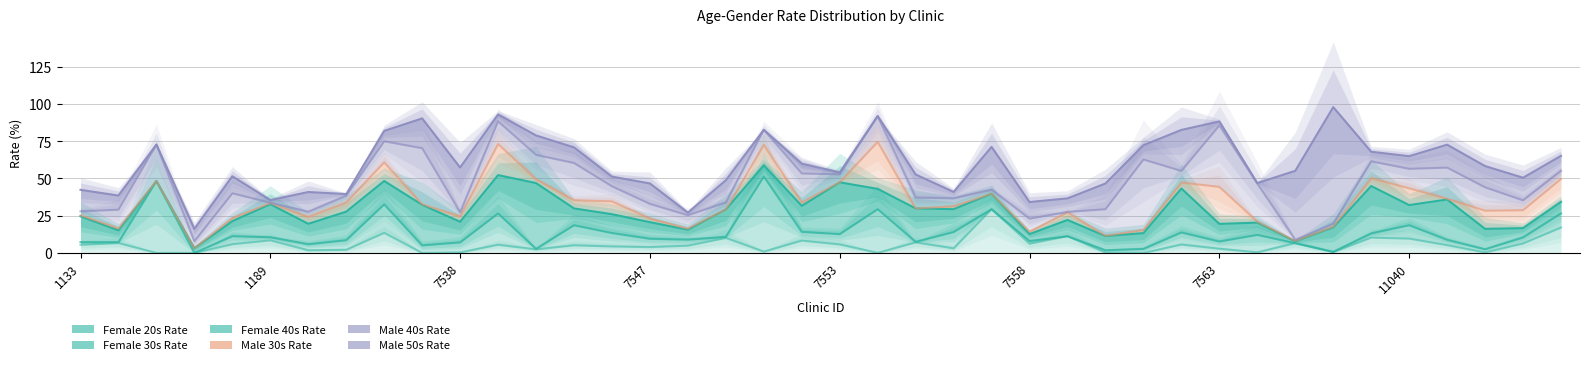

The F40_RT series shows 6.3 at 7557. True or false?

False